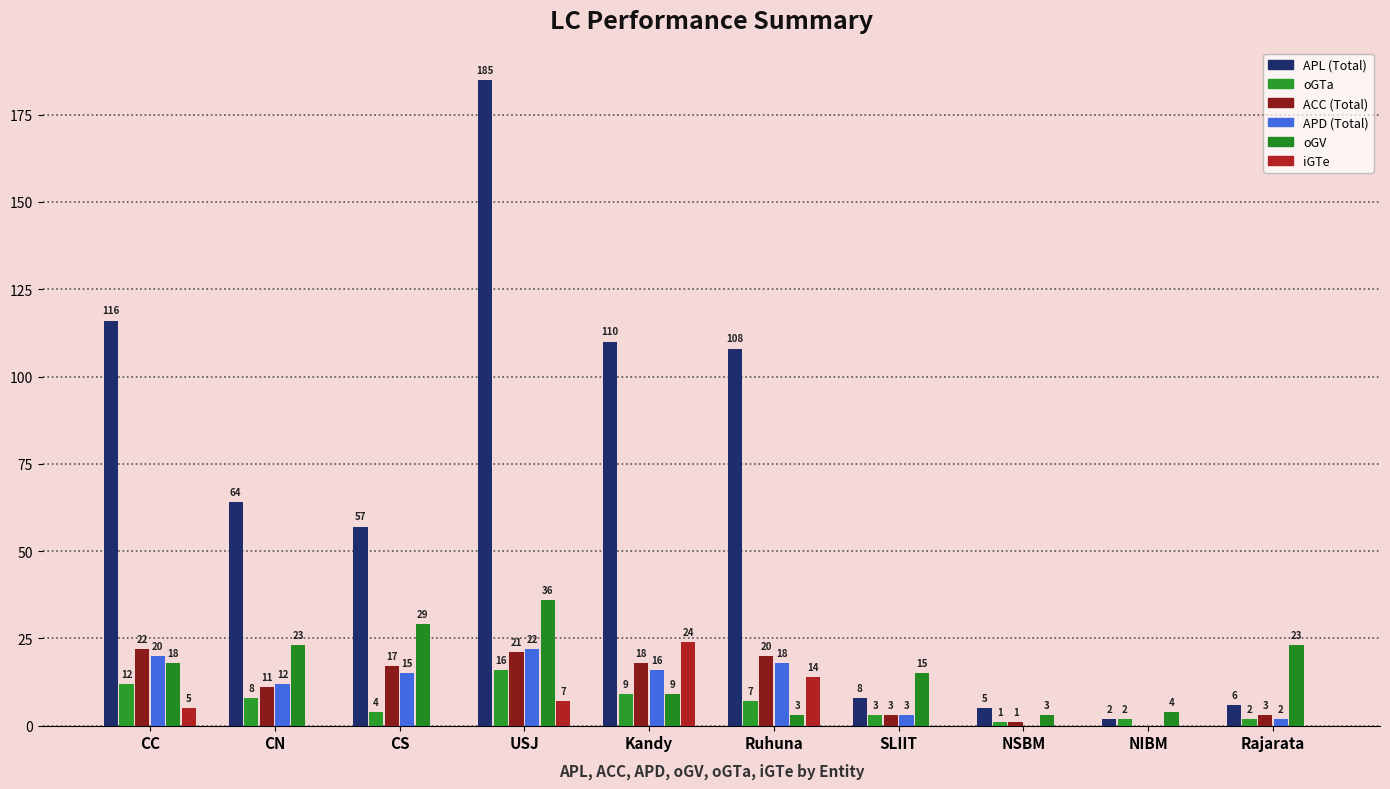

How many values in ACC (Total) are above zero?

9